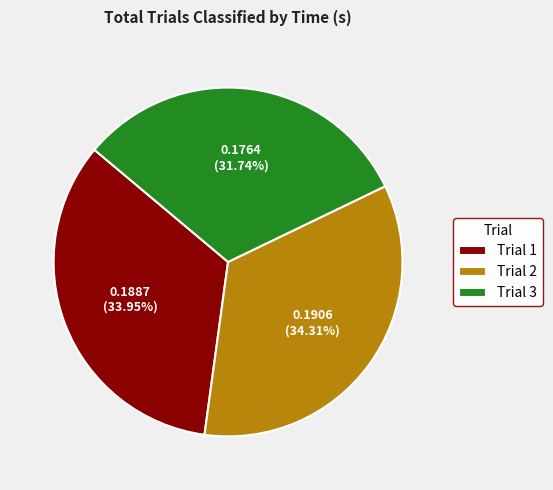

Which slice is the smallest?

Trial 3